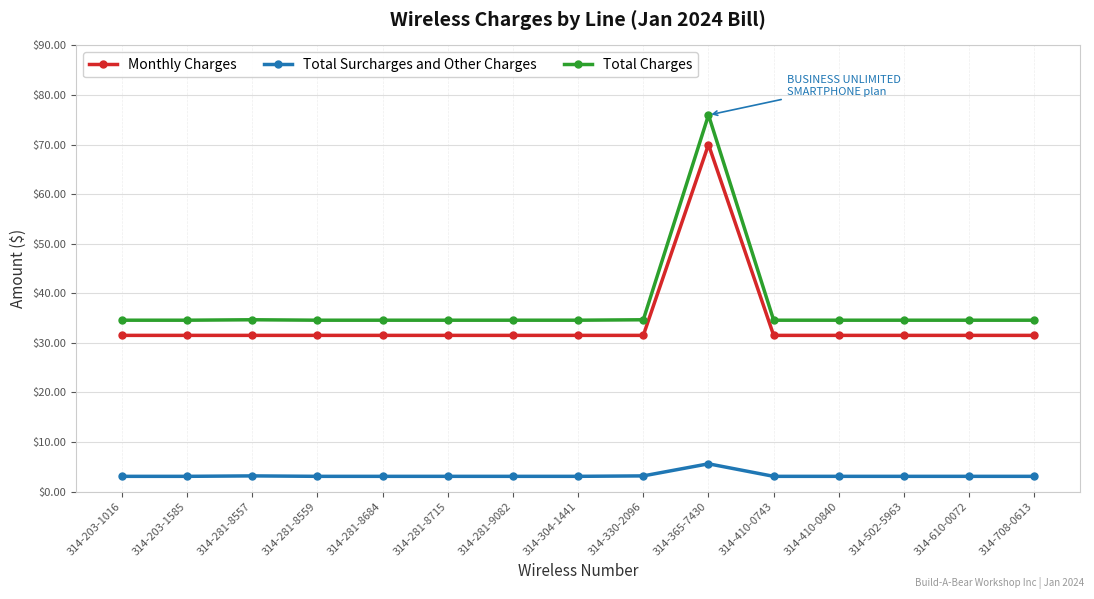

What position from the left is 314-410-0840?

12